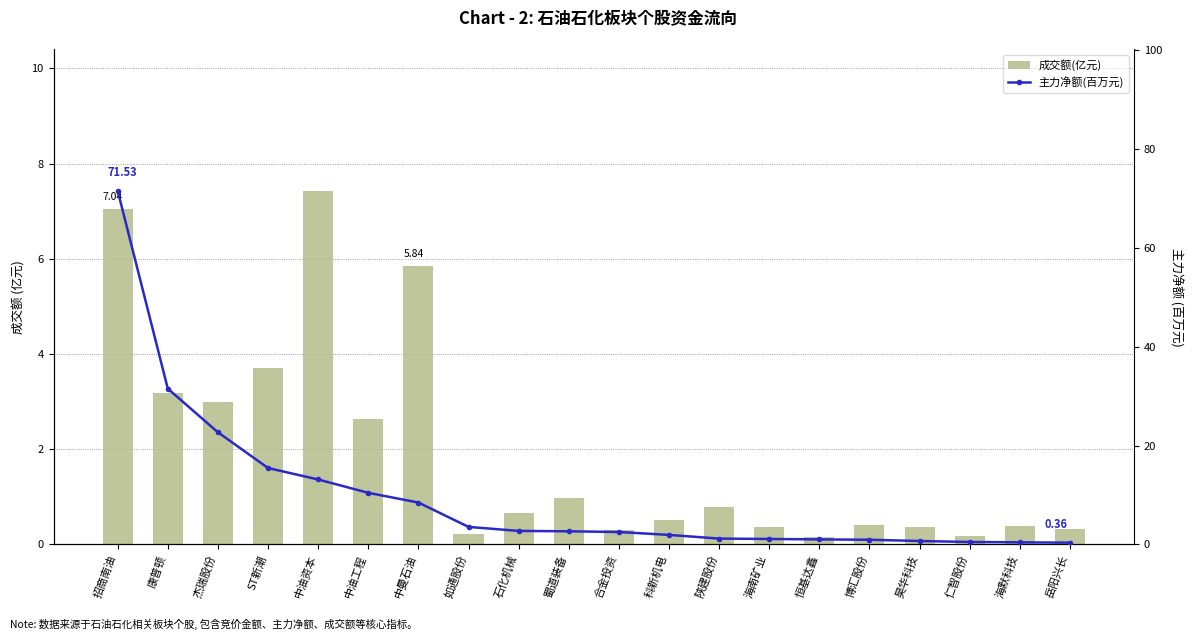

What is the difference between the maximum and second lowest values in the 主力净额(百万元) series?

71.1